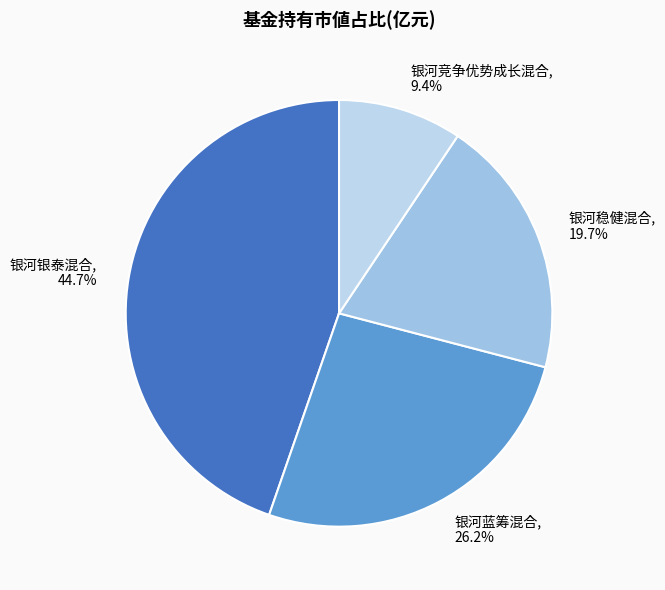

To the nearest percent, what portion does 银河蓝筹混合 represent?

26%